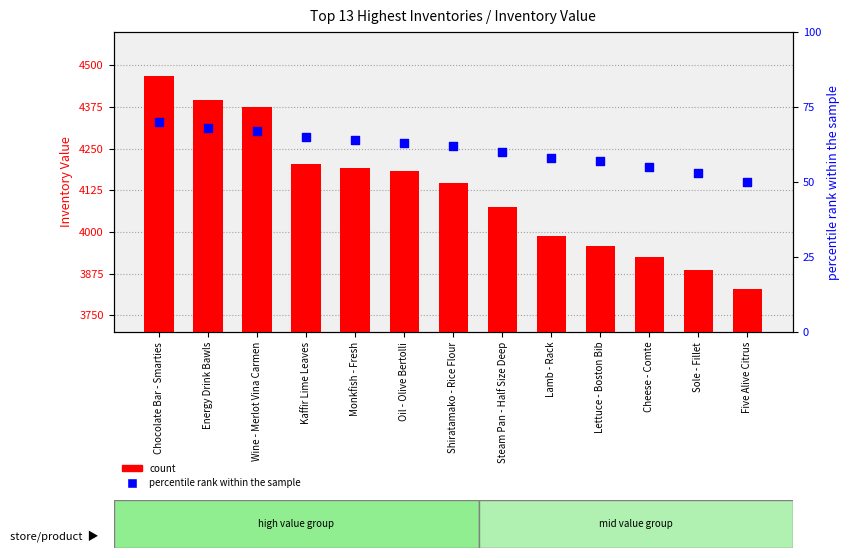

Which series reaches the maximum Y coordinate?

count